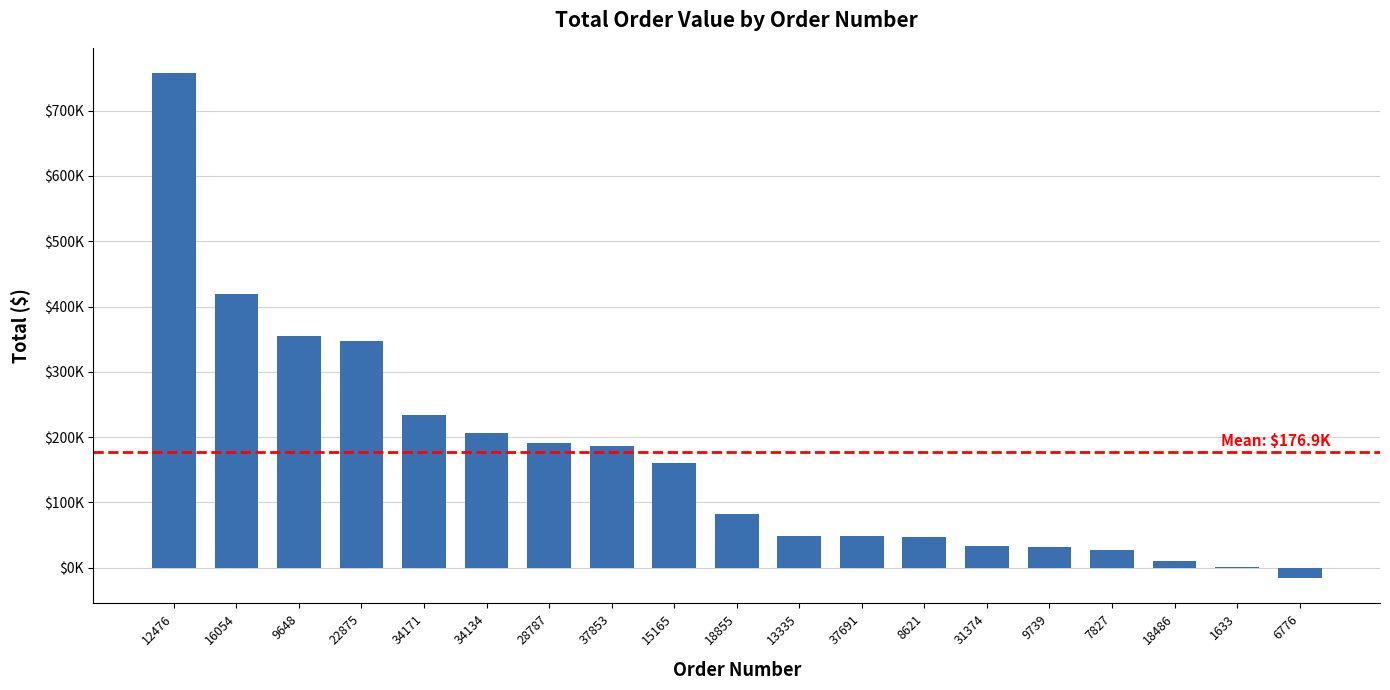

Are the bars horizontal?

No